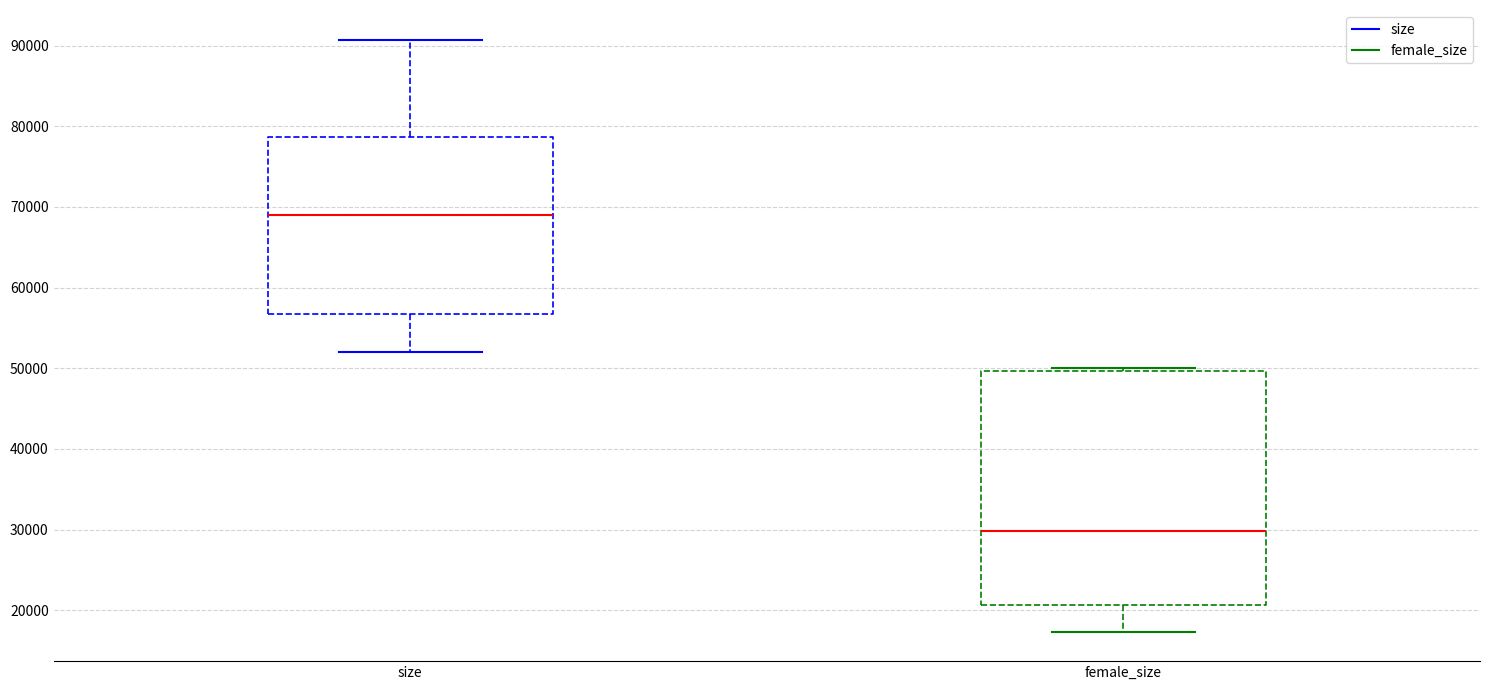

Which box is the tallest, from its lower edge to its upper edge?

female_size